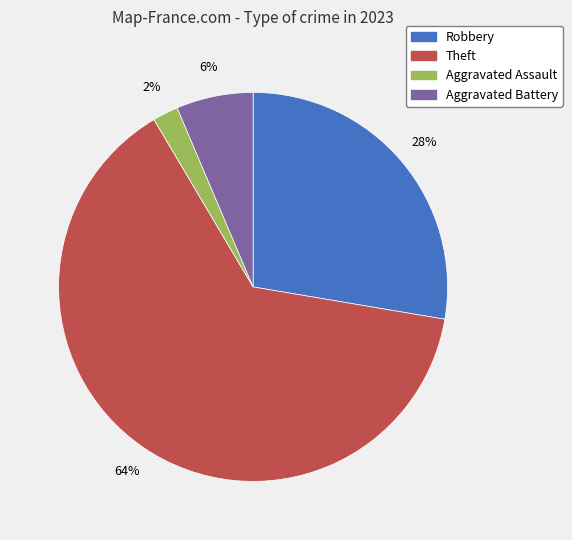

Is there a majority slice in this chart?

Yes